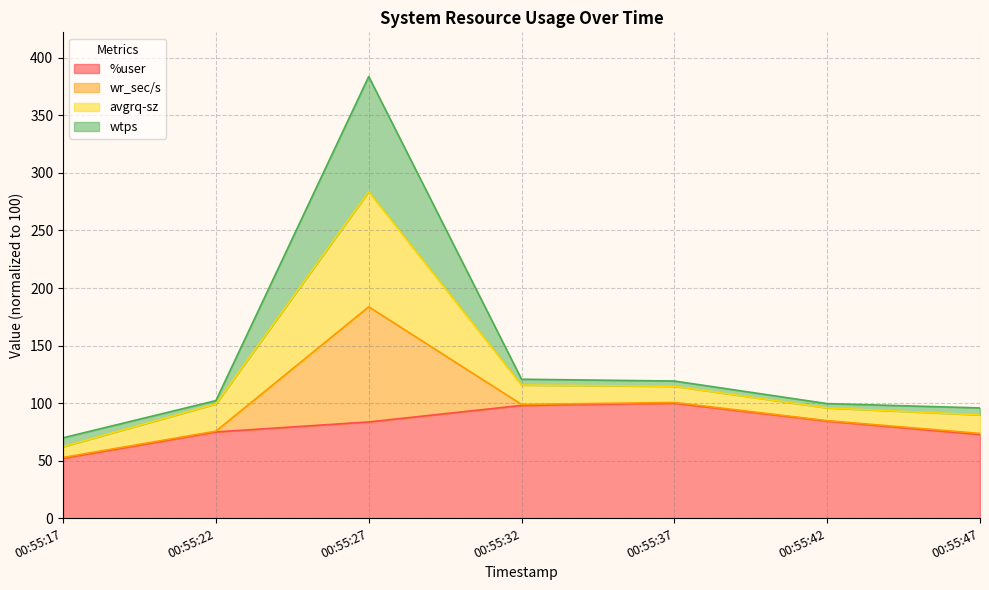

What is the lowest value of the %user series?

52.2